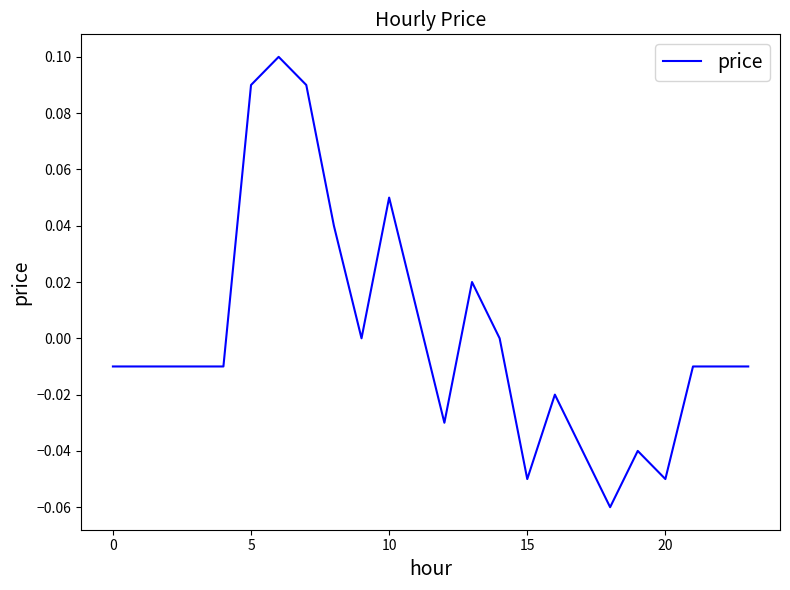

How many lines are shown in the chart?

1